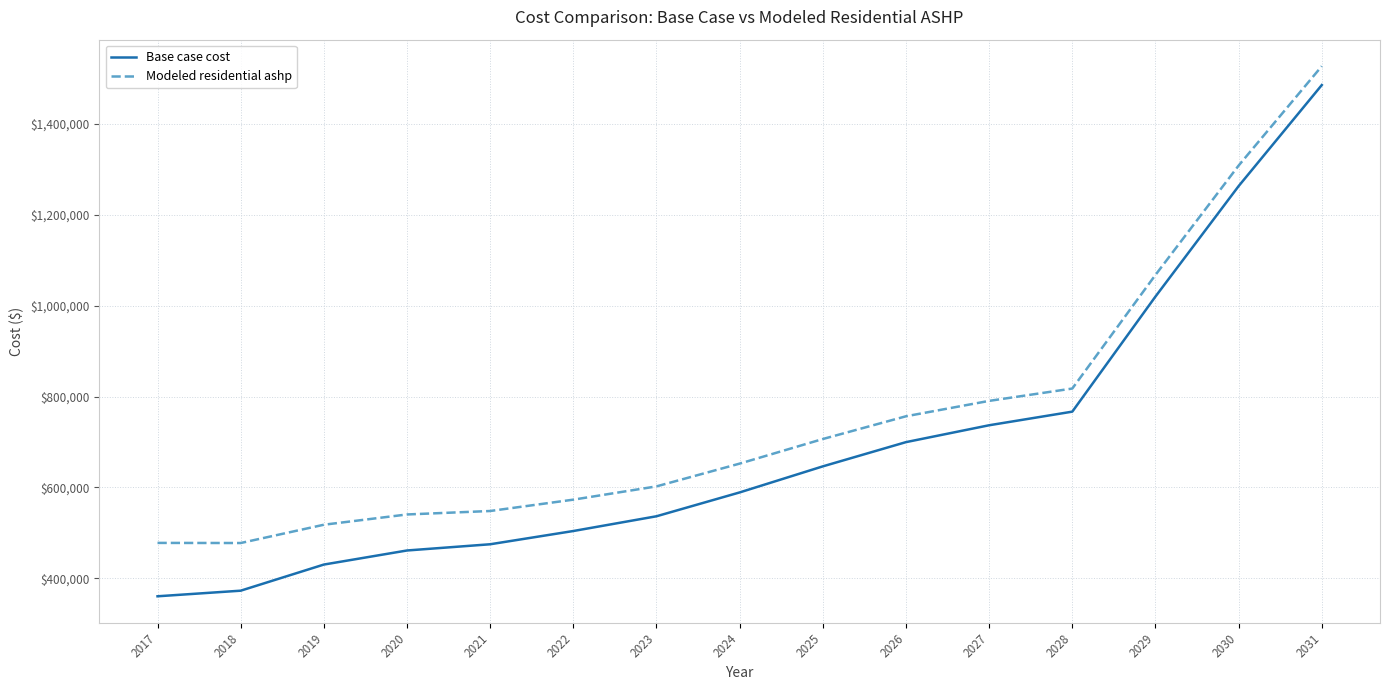

Rank the series at 2024 from lowest to highest value.

Base case cost, Modeled residential ashp